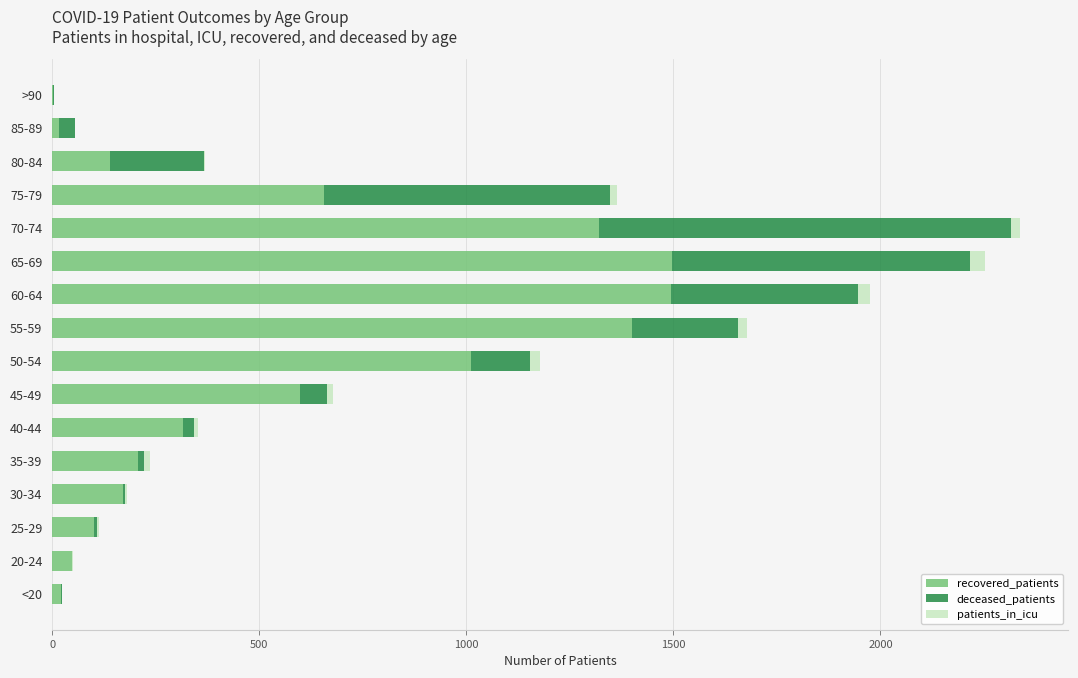

How many data points does each series have?

16